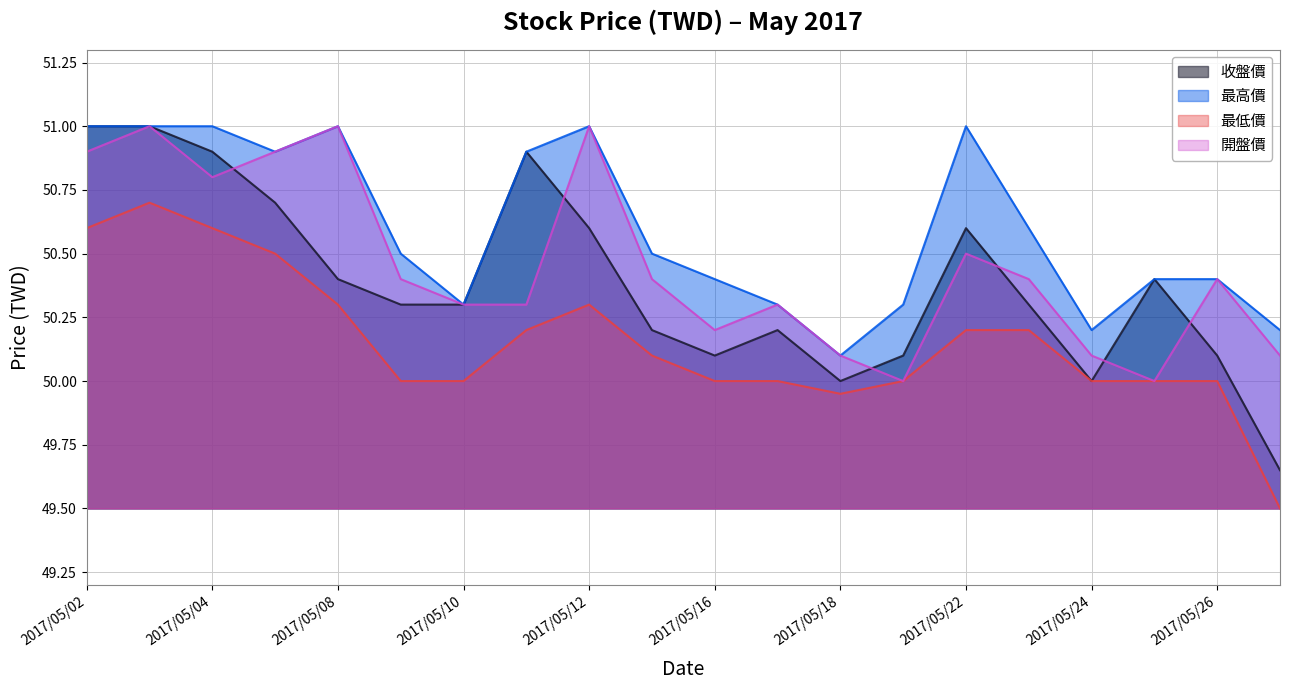

What is the maximum value shown in the chart?

51.0